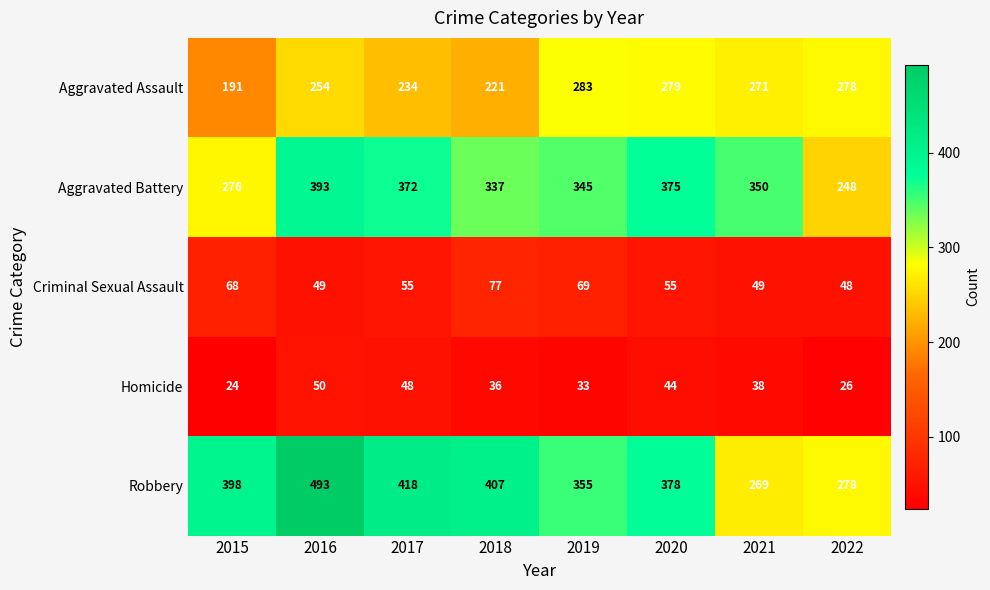

What is the difference between the maximum and second lowest values in the Aggravated Battery series?

117